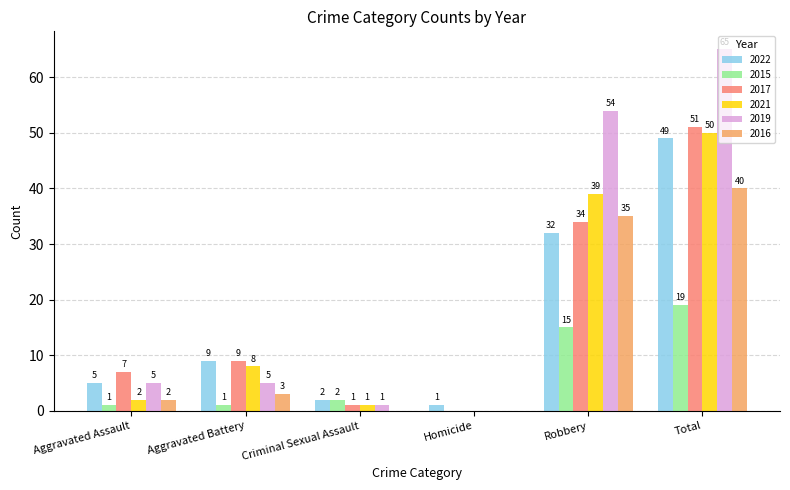

Which series has the largest total across all categories?

2019